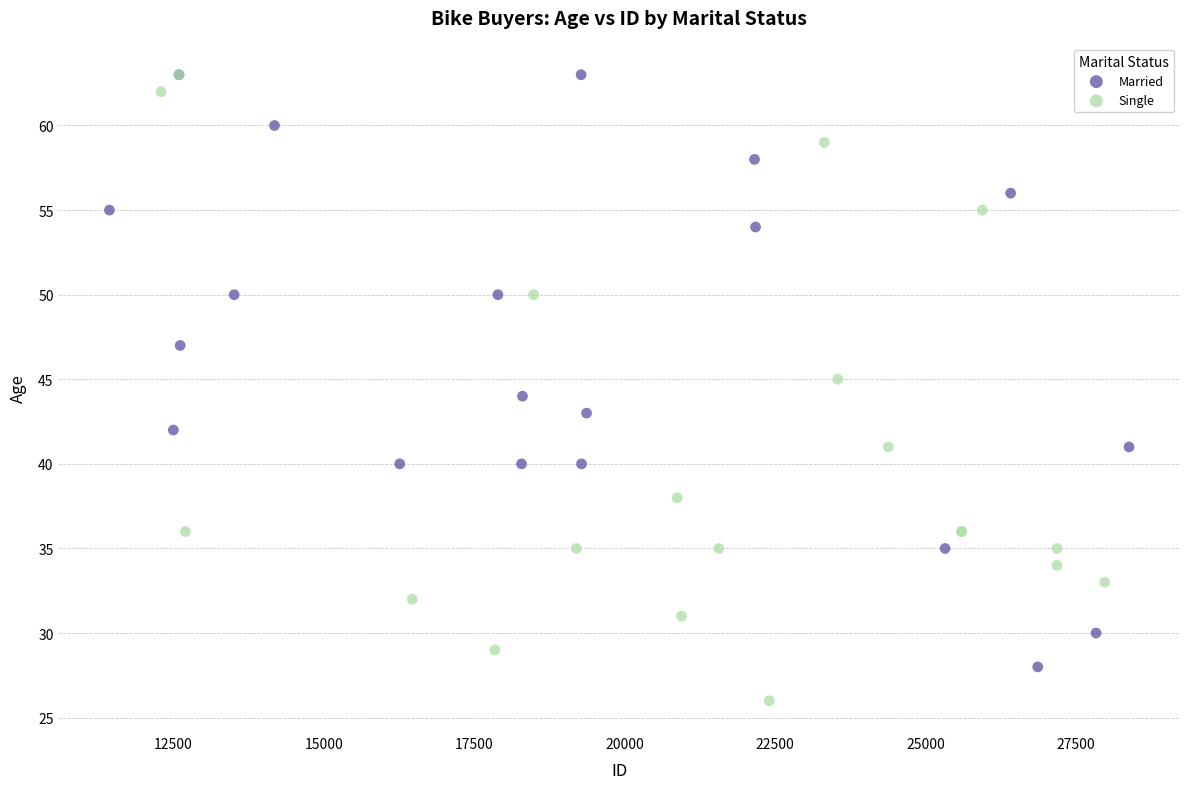

Which series reaches the minimum Y coordinate?

Single